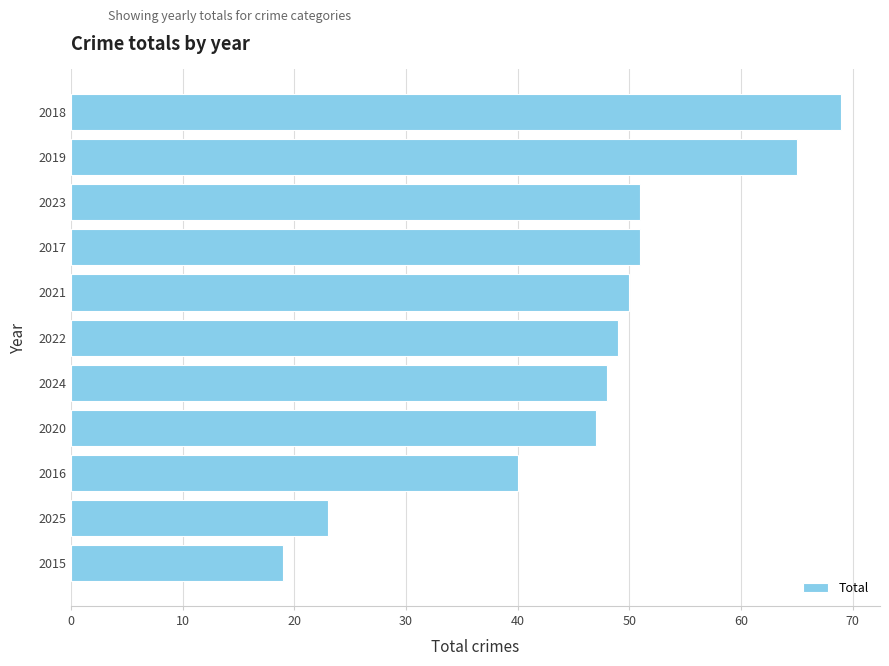

What is the approximate value at 2020, to the nearest 10?

50